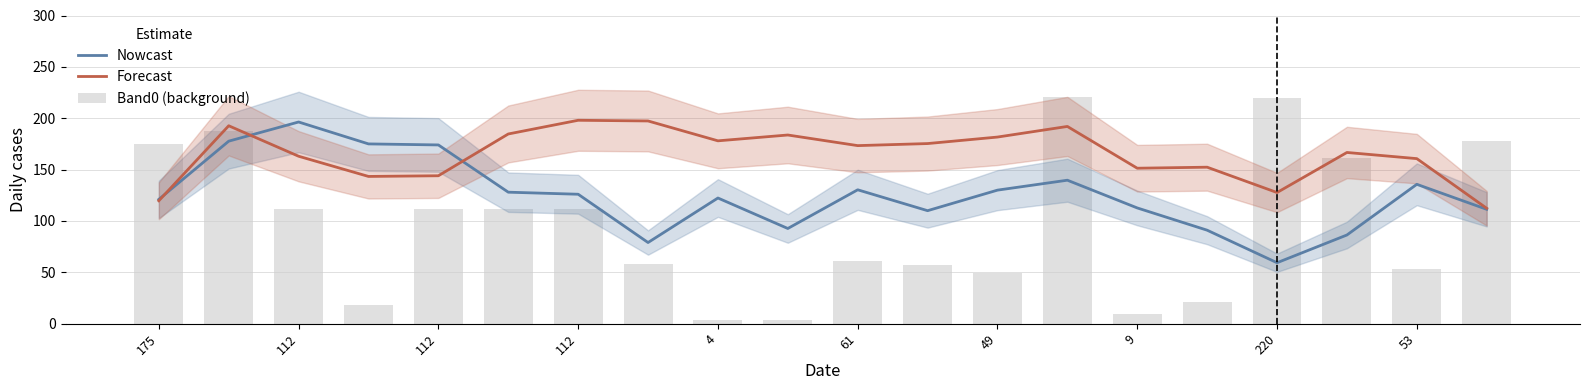

What are all the series names shown in the legend?

Nowcast, Forecast, Band0 (background)